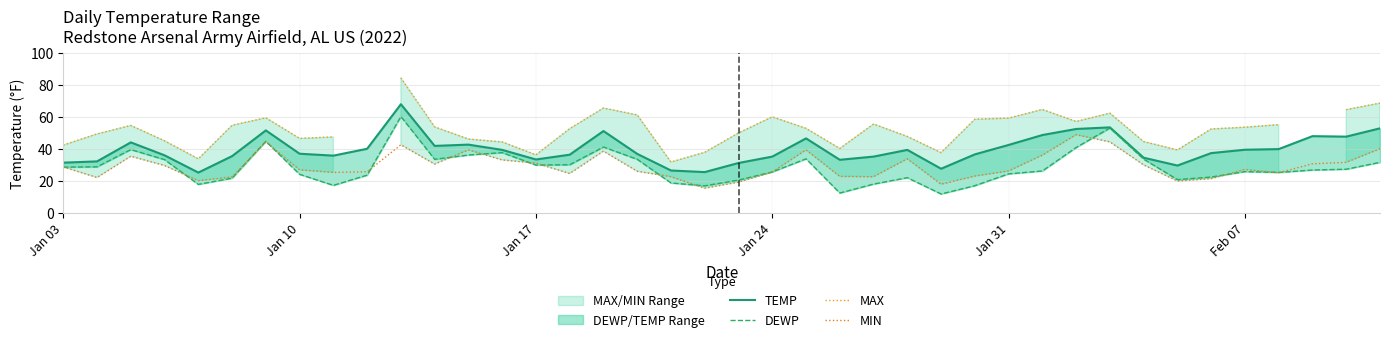

Rank the series by their maximum value, from highest to lowest.

MAX, TEMP, DEWP, MIN